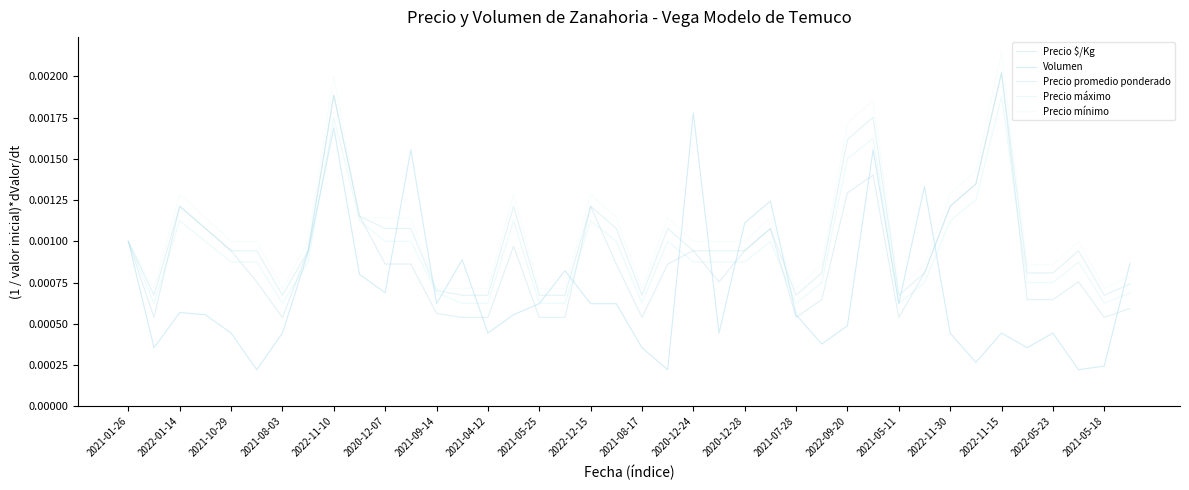

What are all the series names shown in the legend?

Precio $/Kg, Volumen, Precio promedio ponderado, Precio máximo, Precio mínimo